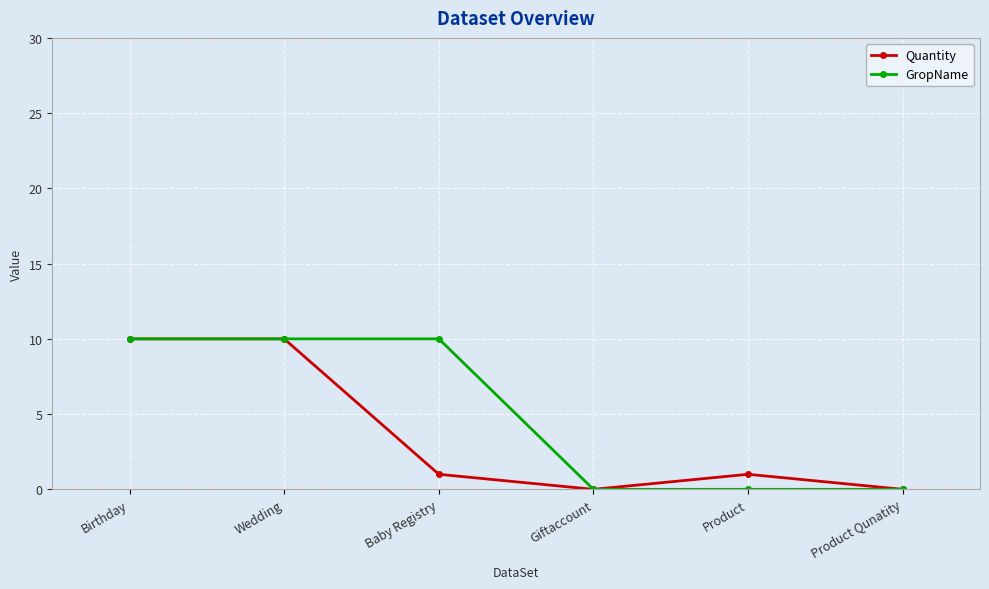

How many data points in GropName are less than 10?

3